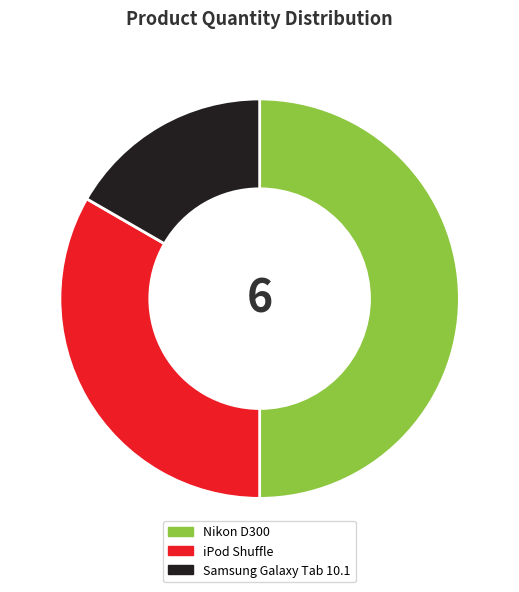

Is it true that Samsung Galaxy Tab 10.1 is 26% of the pie?

False